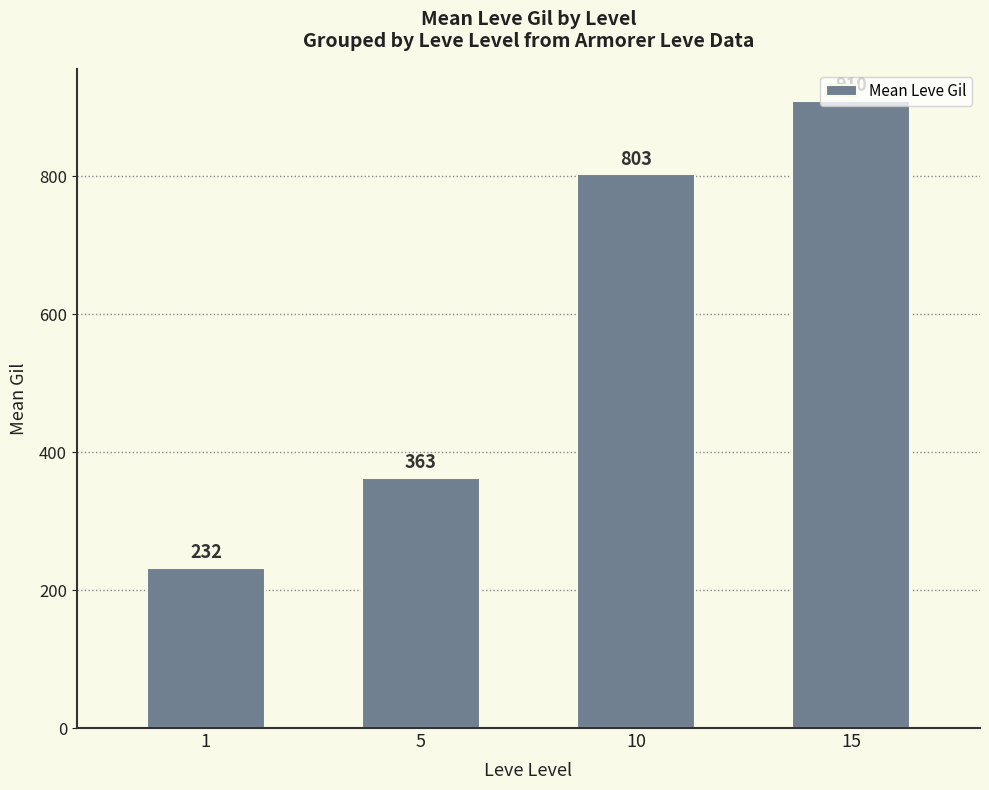

List the labels in order of value, largest first.

15, 10, 5, 1